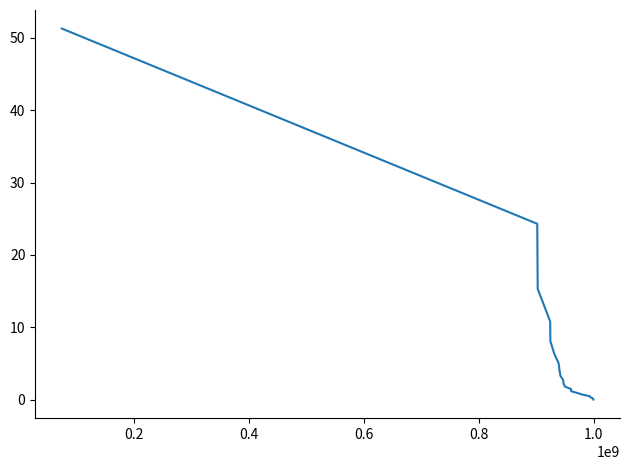

What is the maximum value shown in the chart?

51.3